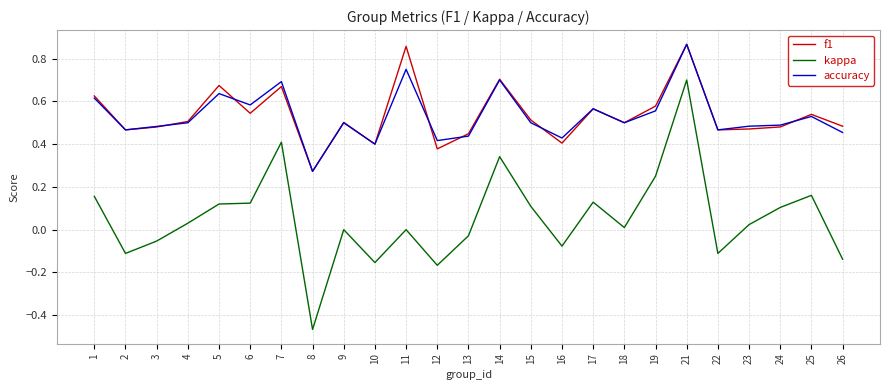

What is the sum of all accuracy values?

13.3